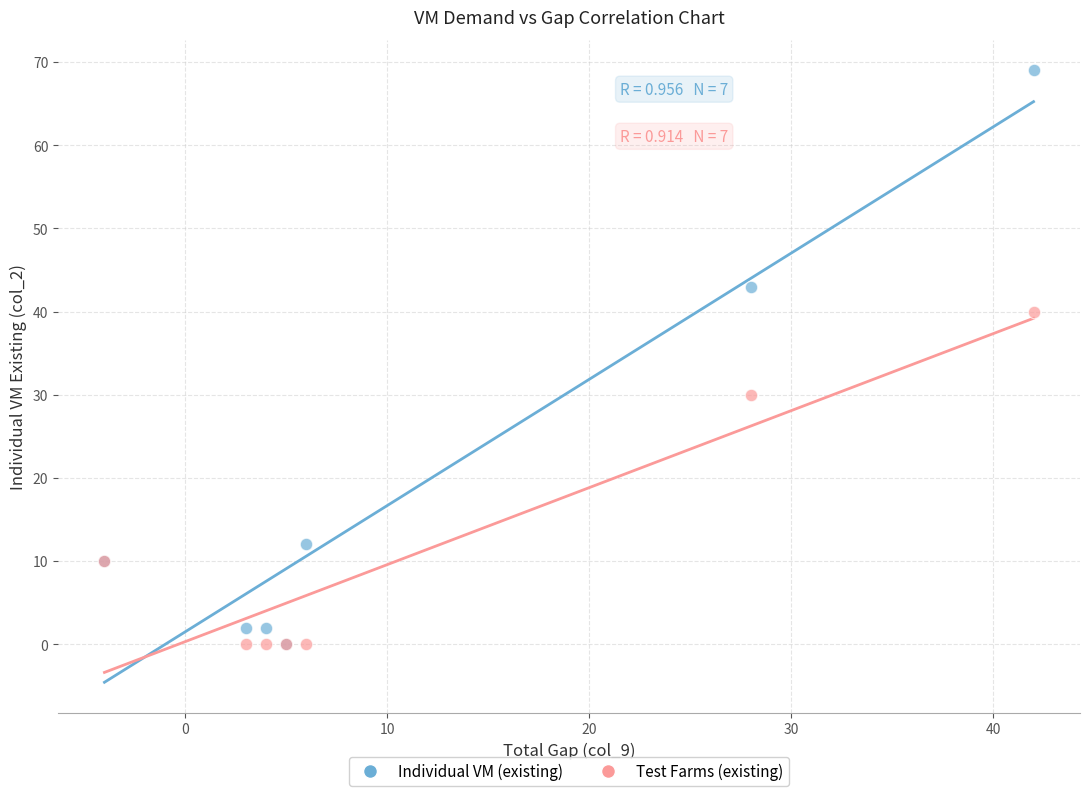

In the Individual VM (existing) series, what Y value is closest to 34?

43